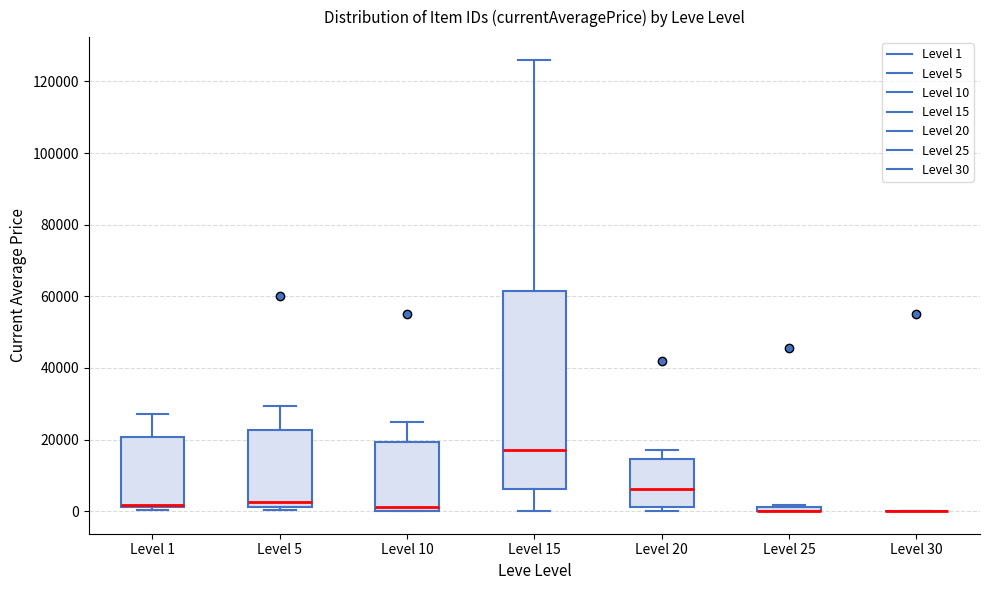

Comparing the boxes themselves (not the whiskers), which one is the tallest?

Level 15